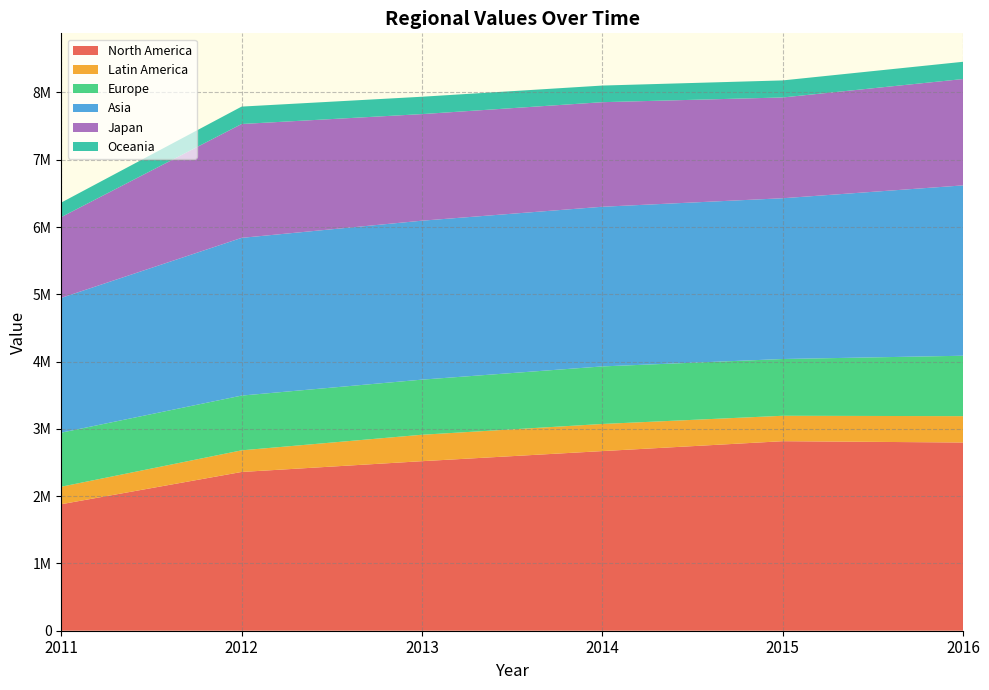

Reading right to left, transcribe all the data shown in this chart.

North America: 2797542	2817086	2670016	2520011	2359665	1880472
Latin America: 391794	377891	403019	392940	321516	259963
Europe: 898019	843707	855477	819191	813866	803681
Asia: 2531974	2389606	2373214	2362472	2344417	2003141
Japan: 1580851	1497869	1554318	1584316	1692228	1200976
Oceania: 256395	253490	247161	258052	258829	215854